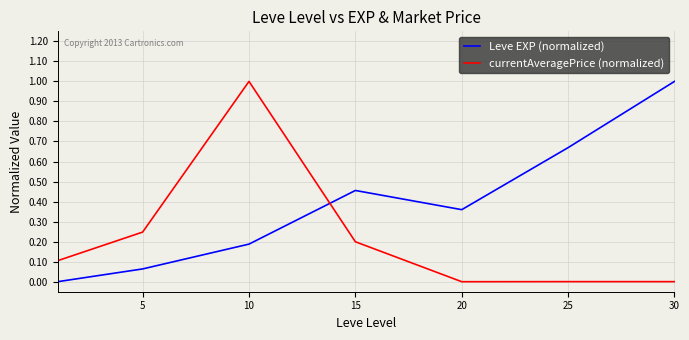

True or false: currentAveragePrice (normalized) and Leve EXP (normalized) cross at least once.

True